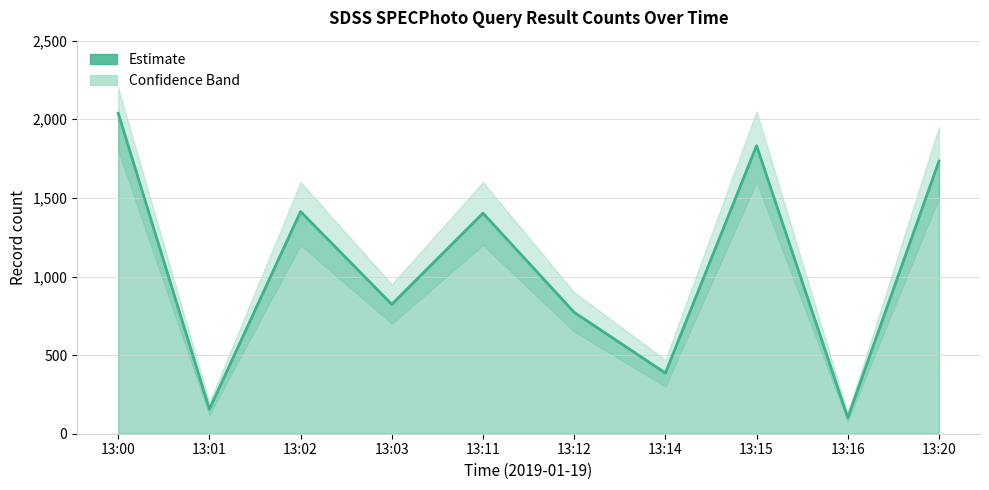

What is the greatest value displayed?

2039